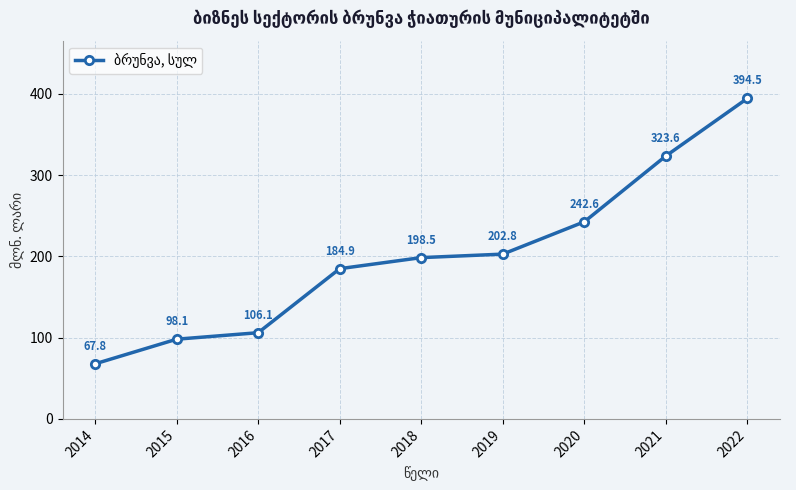

At which category does the chart reach its peak across all series?

2022